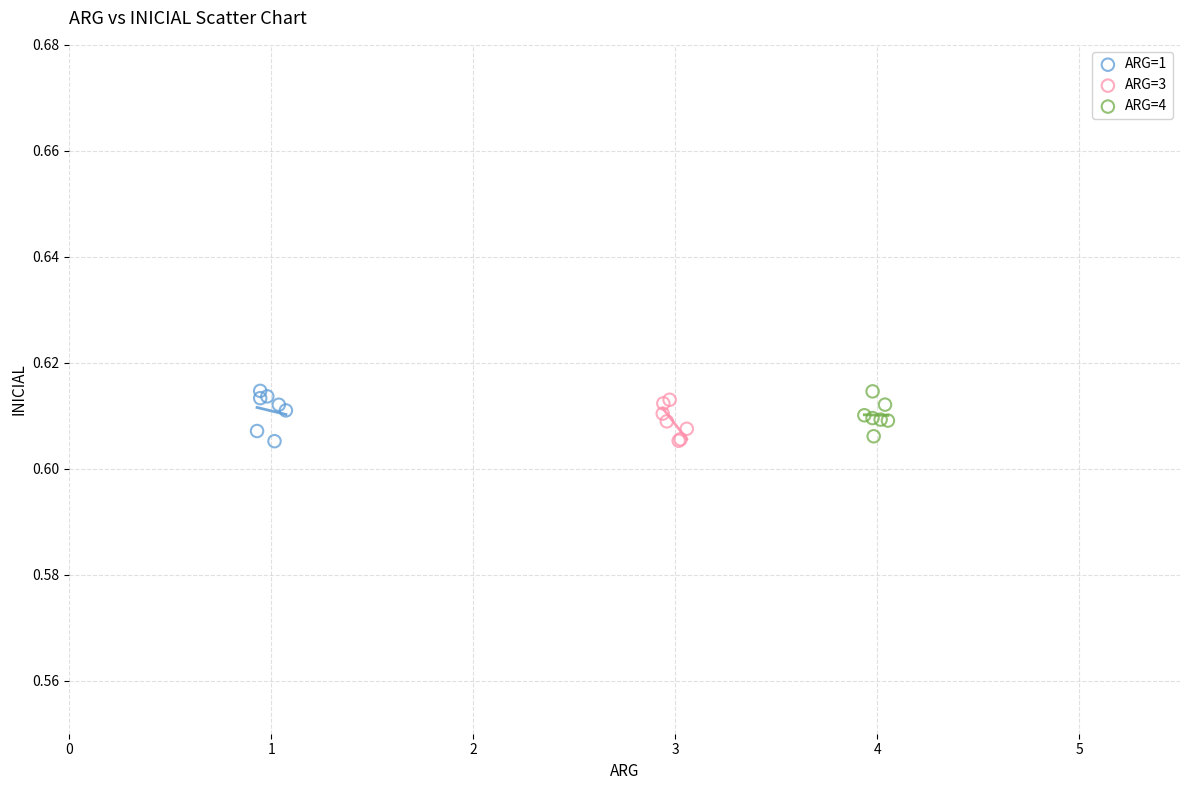

What are all the series names shown in the legend?

ARG=1, ARG=3, ARG=4